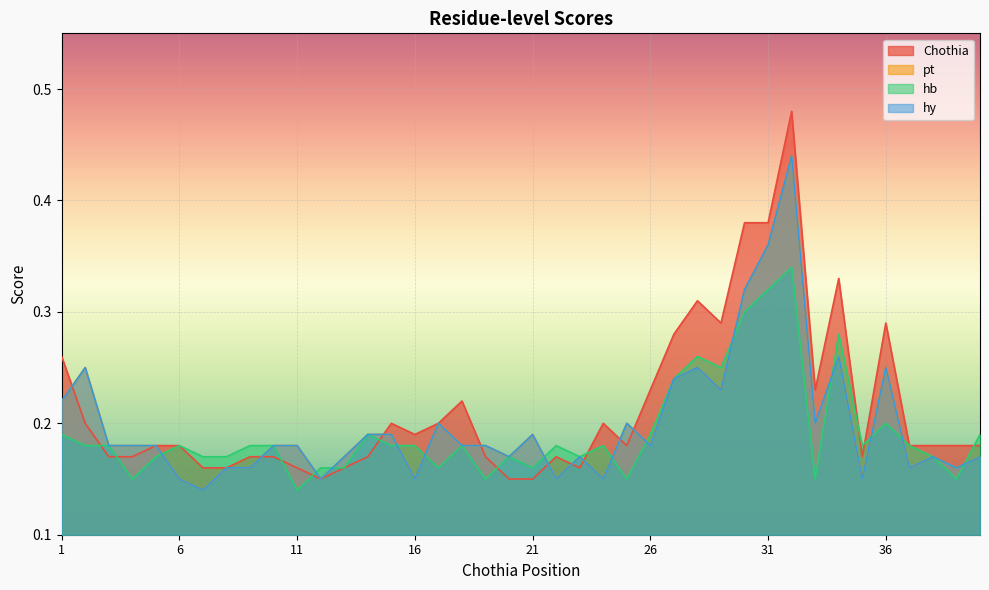

What is the total value across all series at 16?

0.7